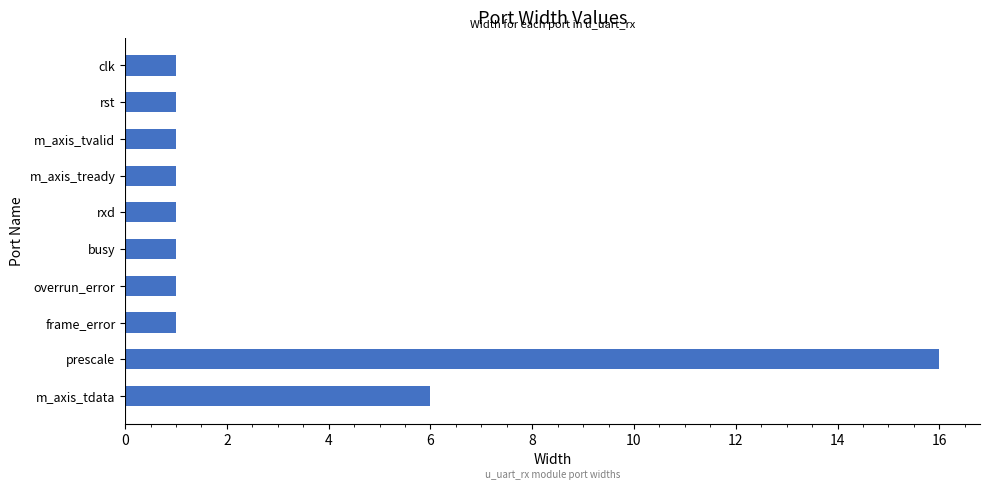

What position from the top is overrun_error?

7